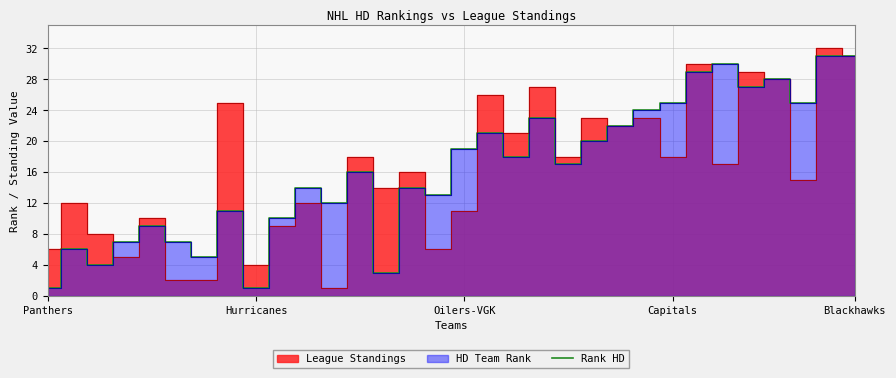

What is the maximum value for Rank HD?

31